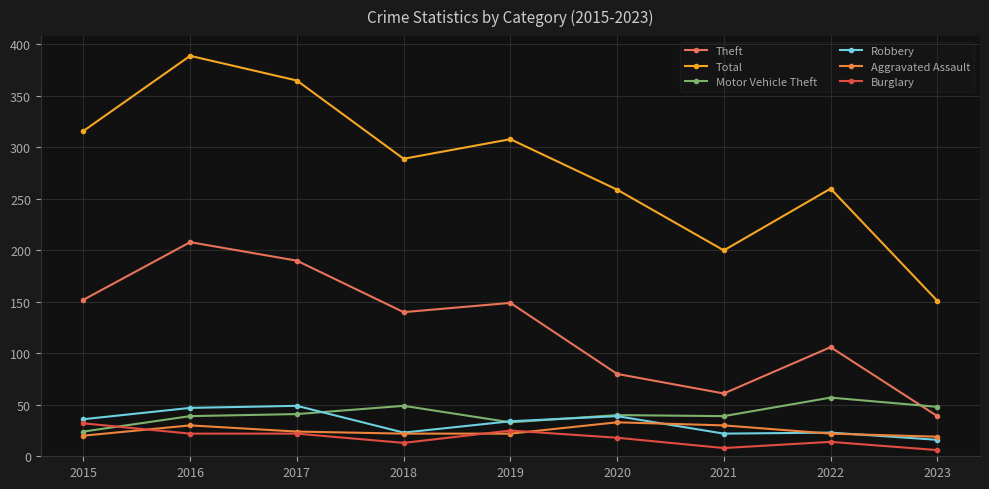

True or false: Burglary and Total intersect in this chart.

False